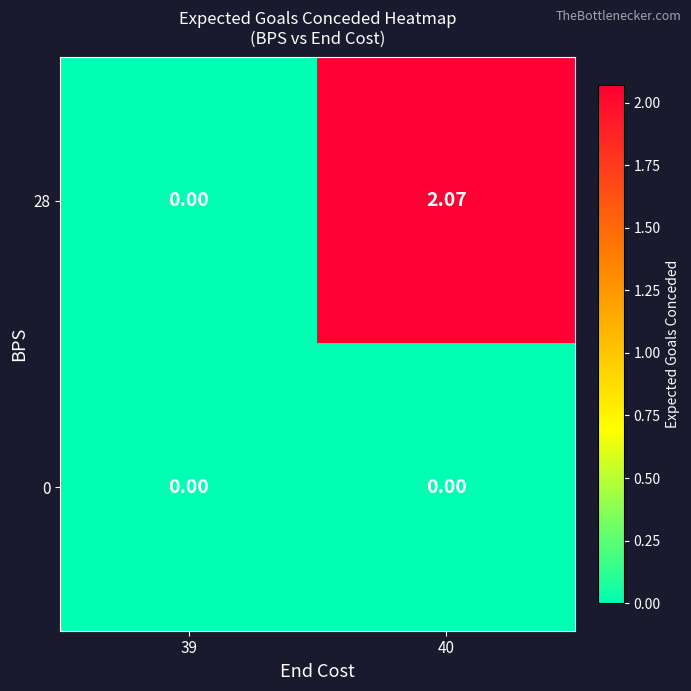

Is the value of 28 at 40 greater than the value of 0 at 39?

Yes